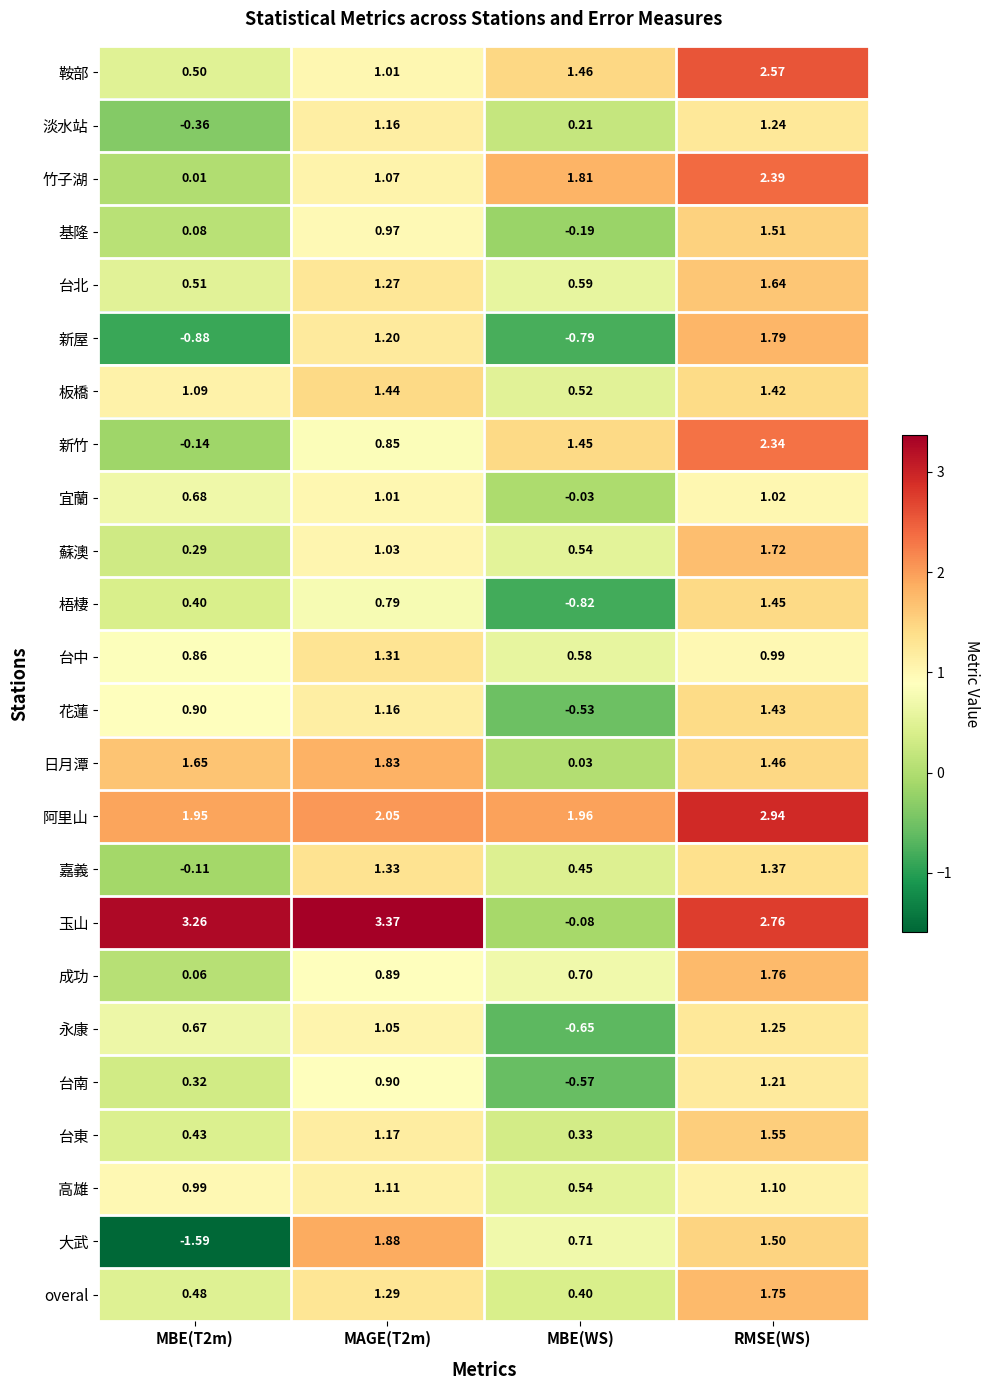

At which label does 台中 reach its minimum?

MBE(WS)